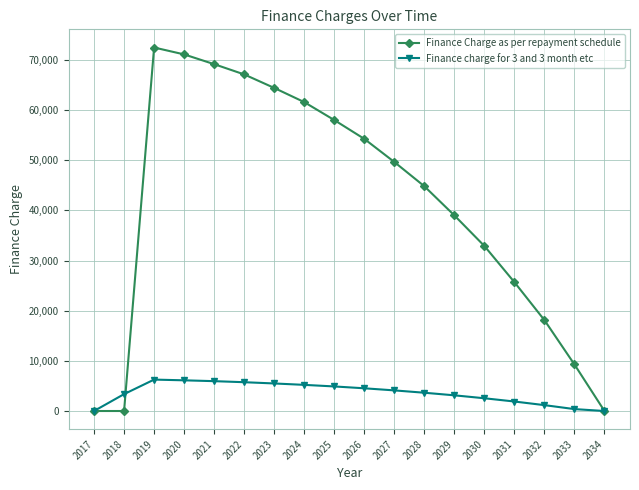

In Finance charge for 3 and 3 month etc, how many points are higher than both neighbors (excluding endpoints)?

1